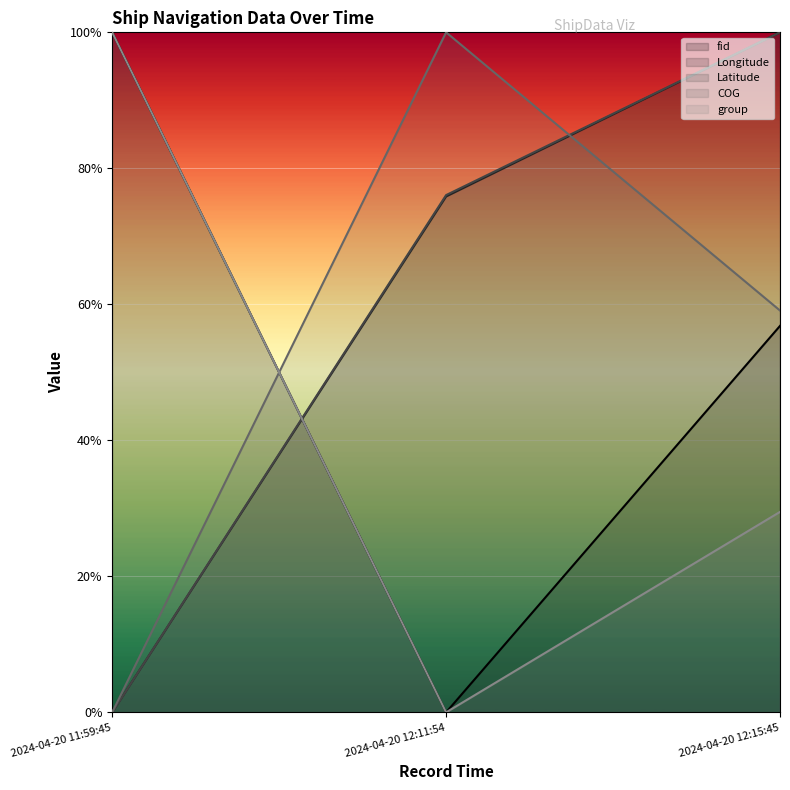

What are all the series names shown in the legend?

fid, Longitude, Latitude, COG, group